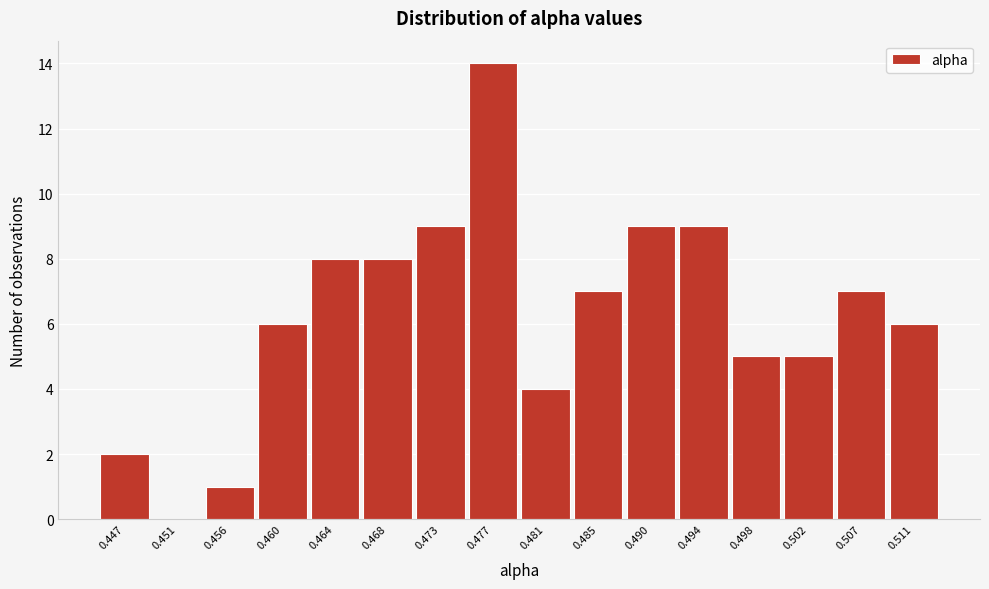

Reading left to right, extract all data points from this chart.

0.447=2	0.451=0	0.456=1	0.460=6	0.464=8	0.468=8	0.473=9	0.477=14	0.481=4	0.485=7	0.490=9	0.494=9	0.498=5	0.502=5	0.507=7	0.511=6